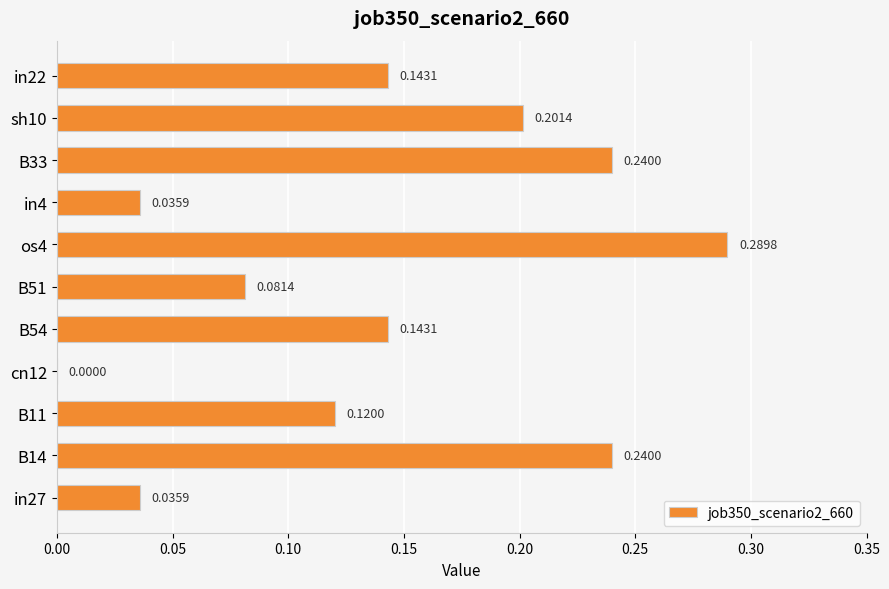

What is the sum of all values?

1.5